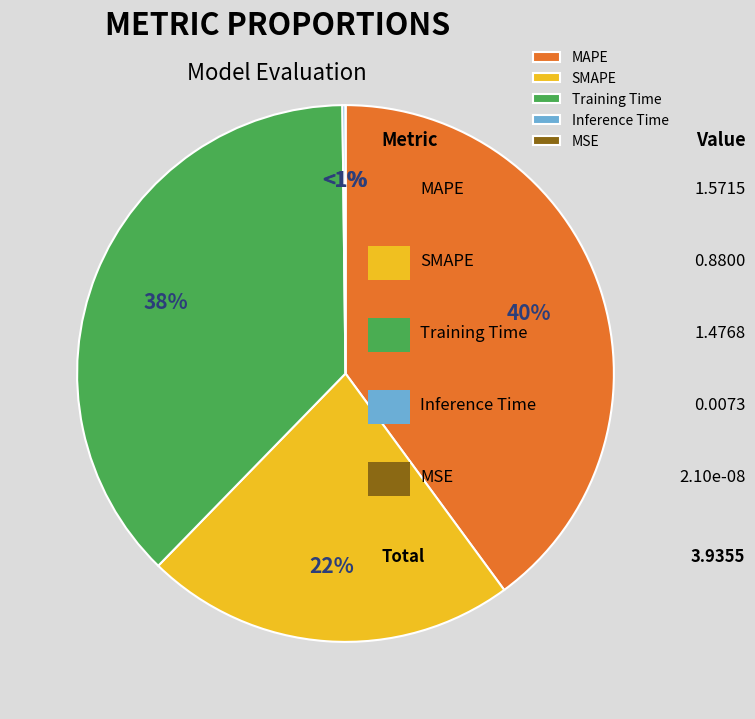

Is the sum of Inference Time and MAPE greater than half?

No